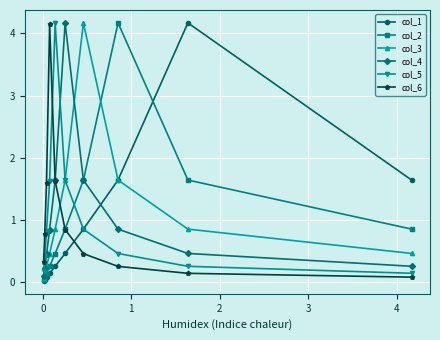

What is the maximum value shown in the chart?

4.2